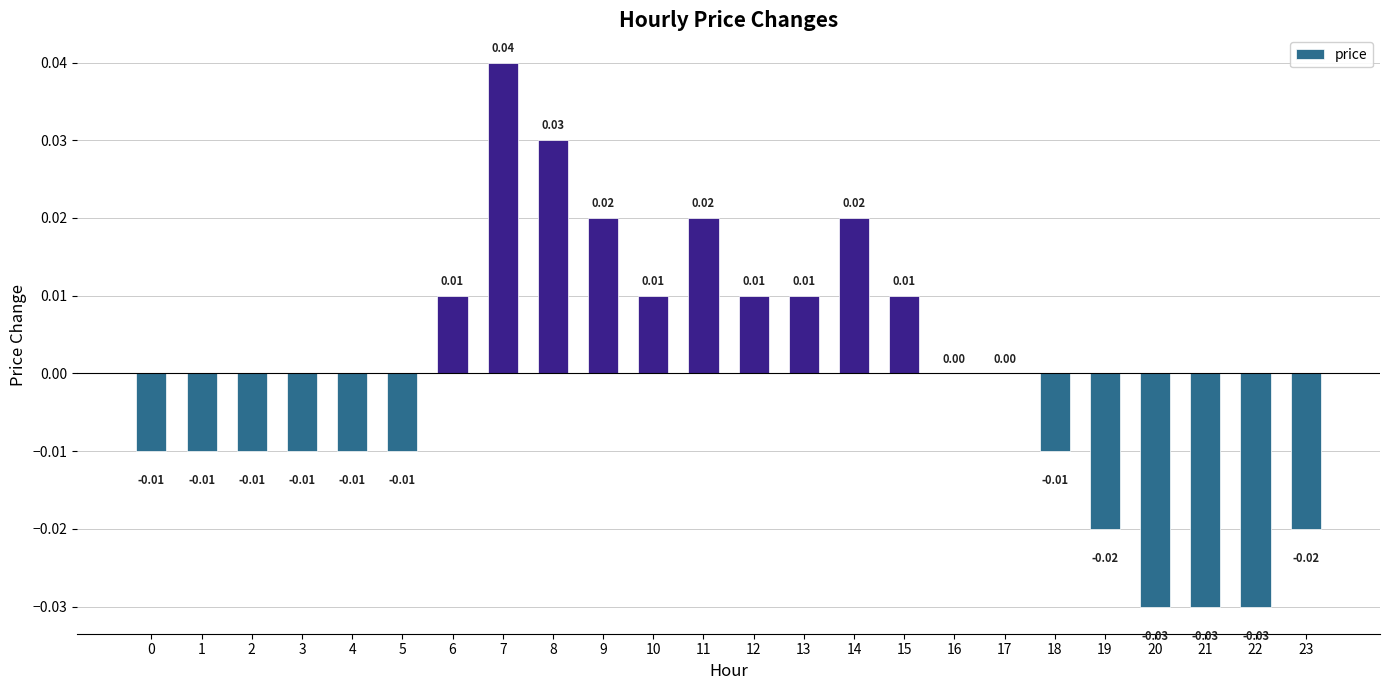

How many values are between 0 and 1?

12